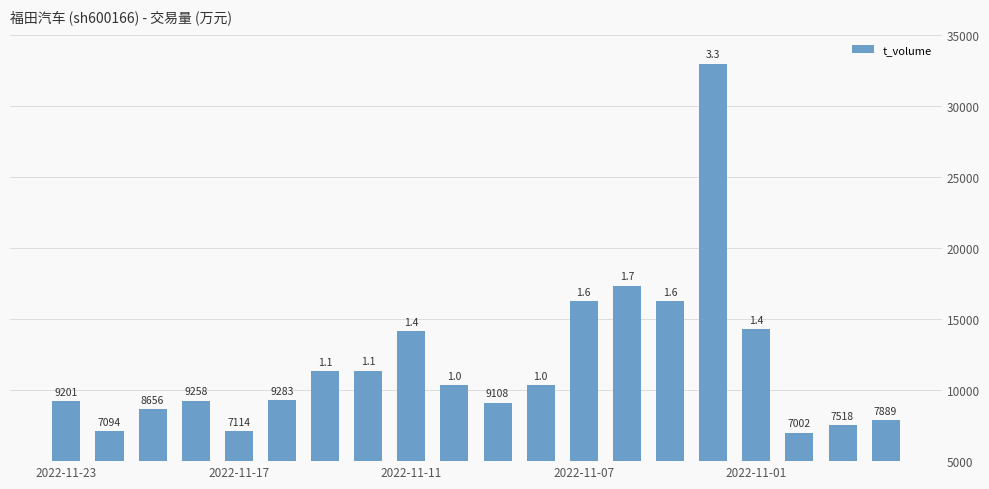

What is the average value?

11841